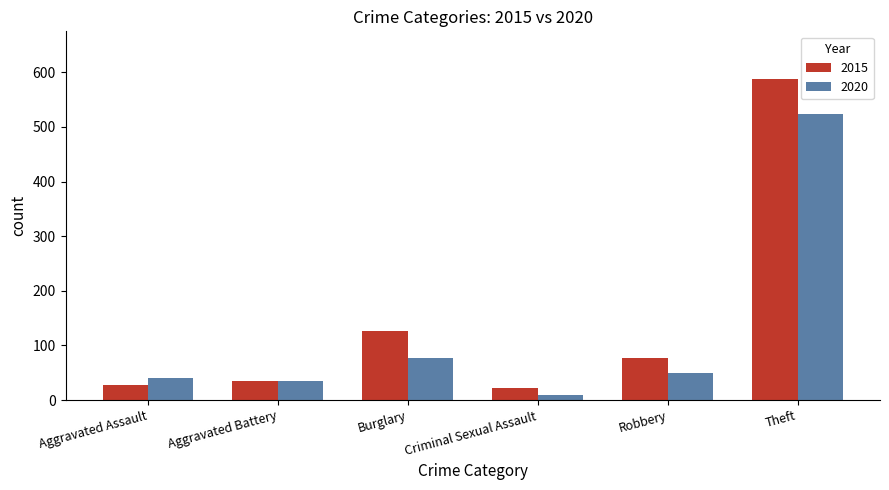

What is the label of the 1st bar from the left?

Aggravated Assault